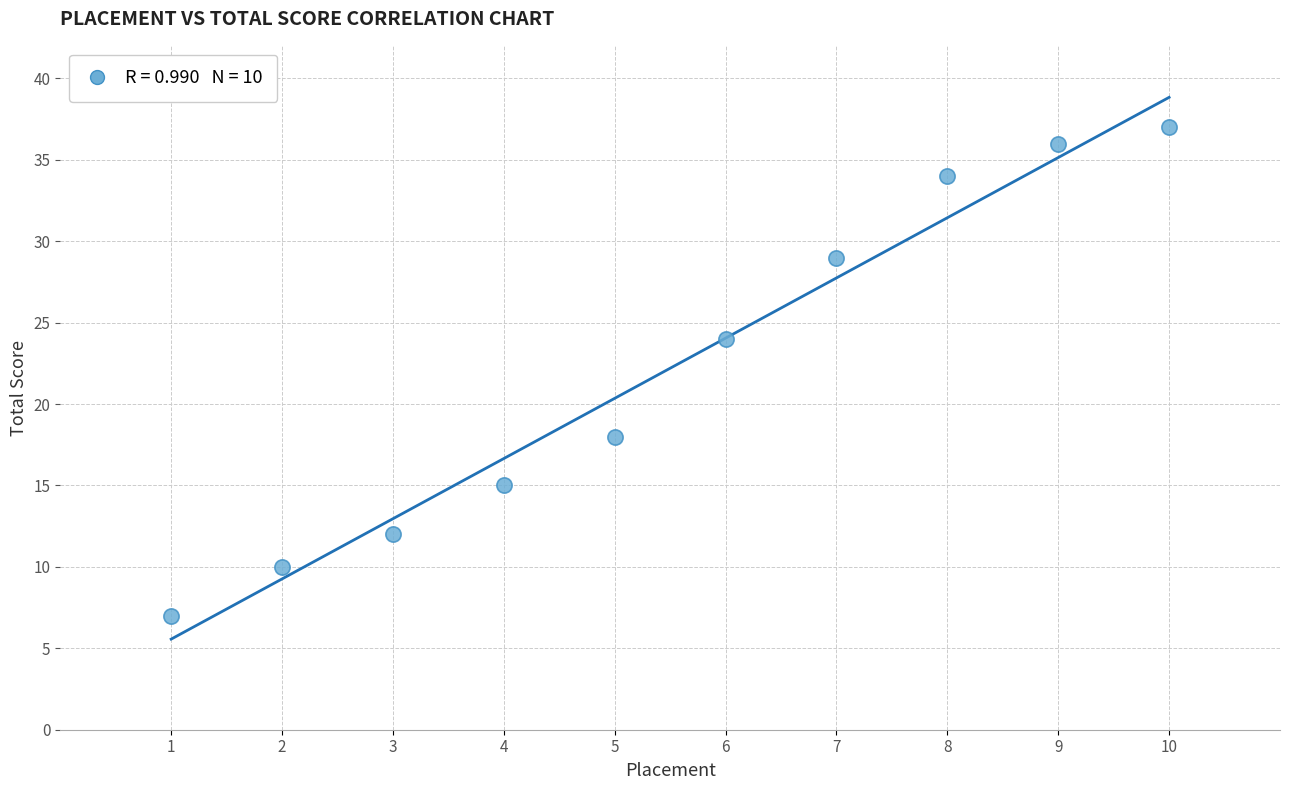

What is the average X value?

6